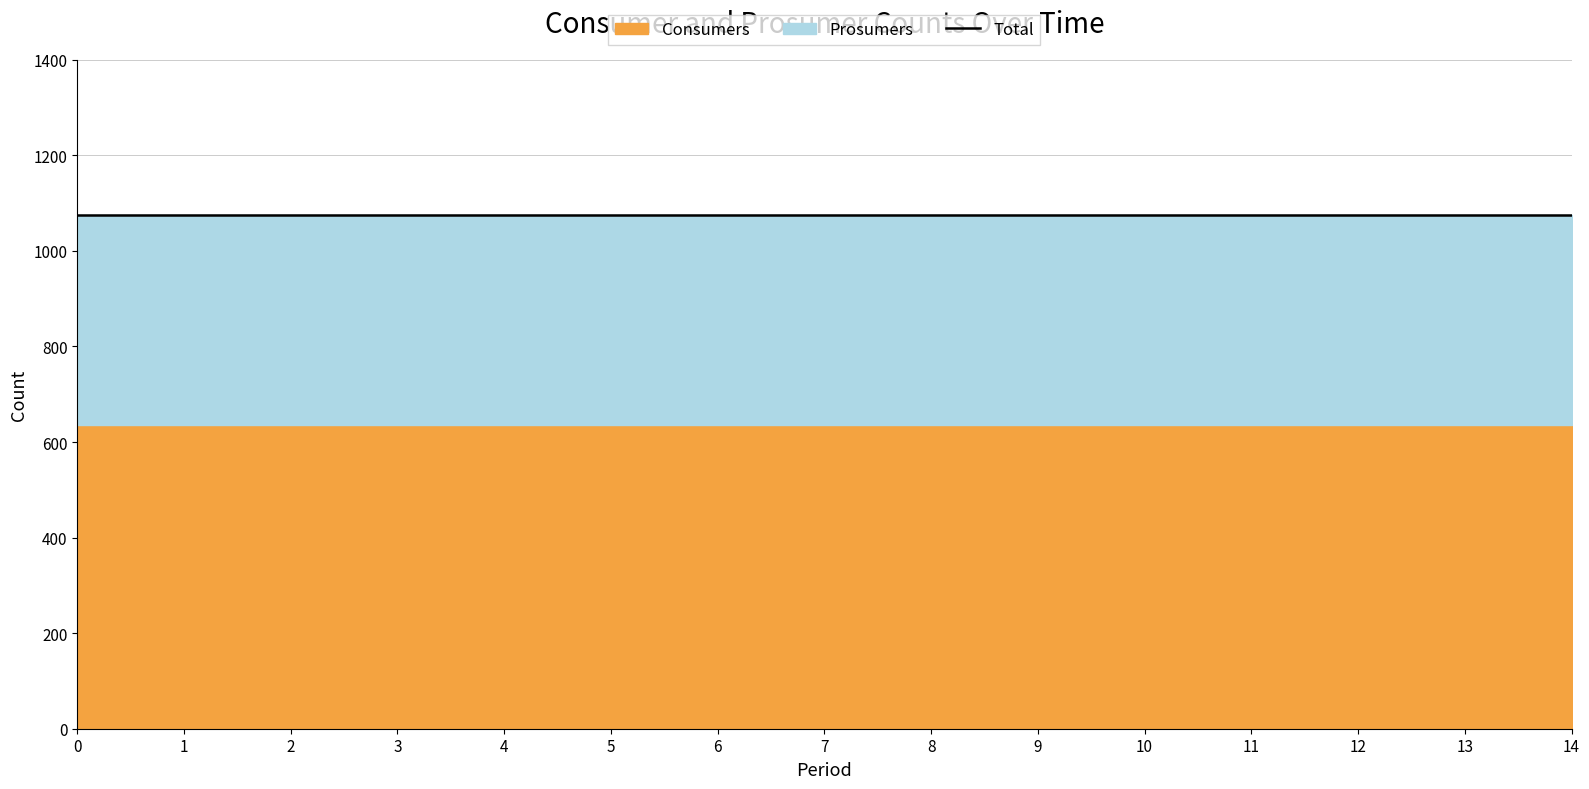

Which series has the largest range (max minus min)?

Consumers